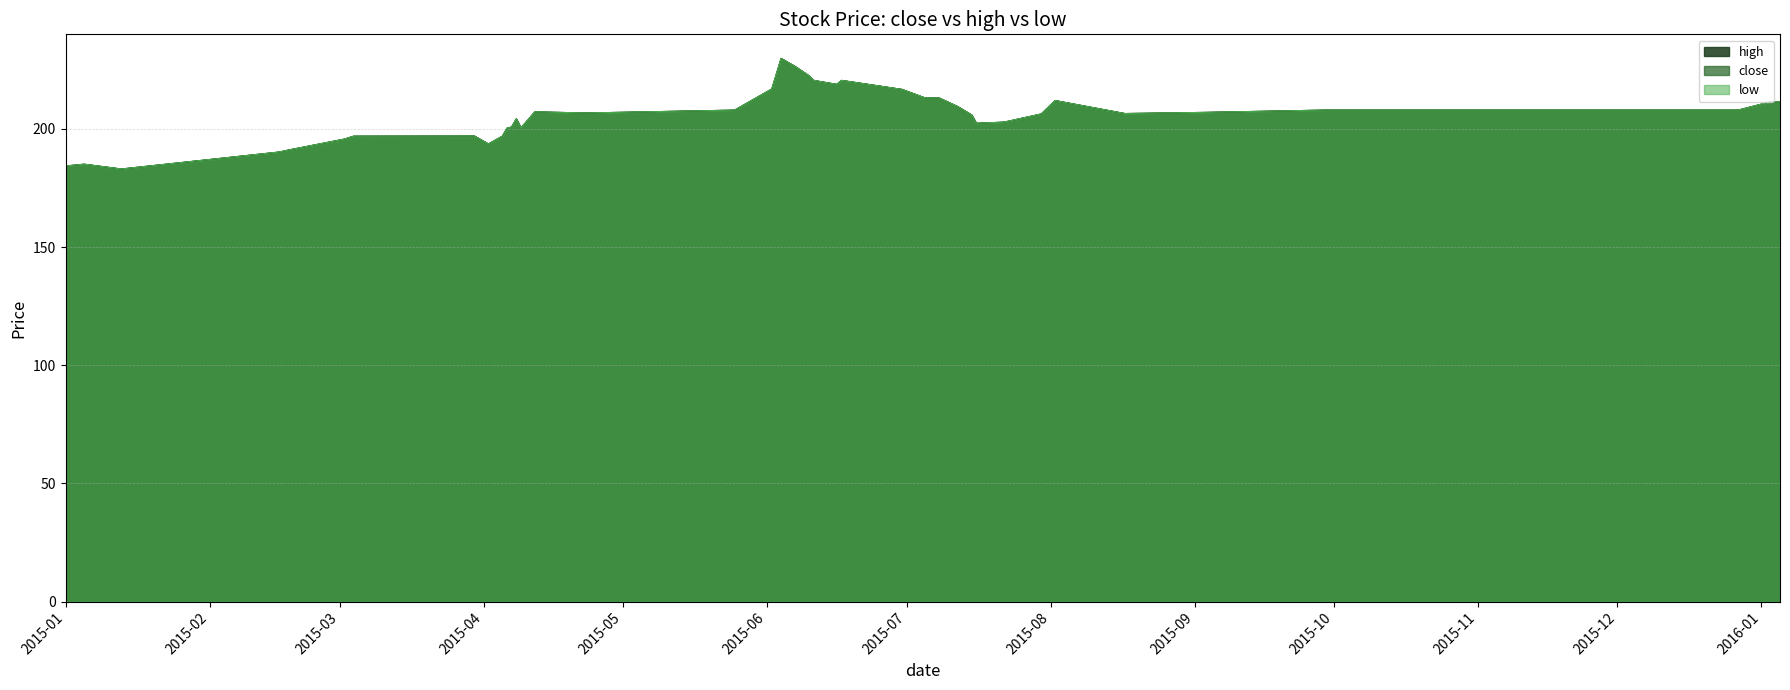

Which series has the widest spread of values?

close